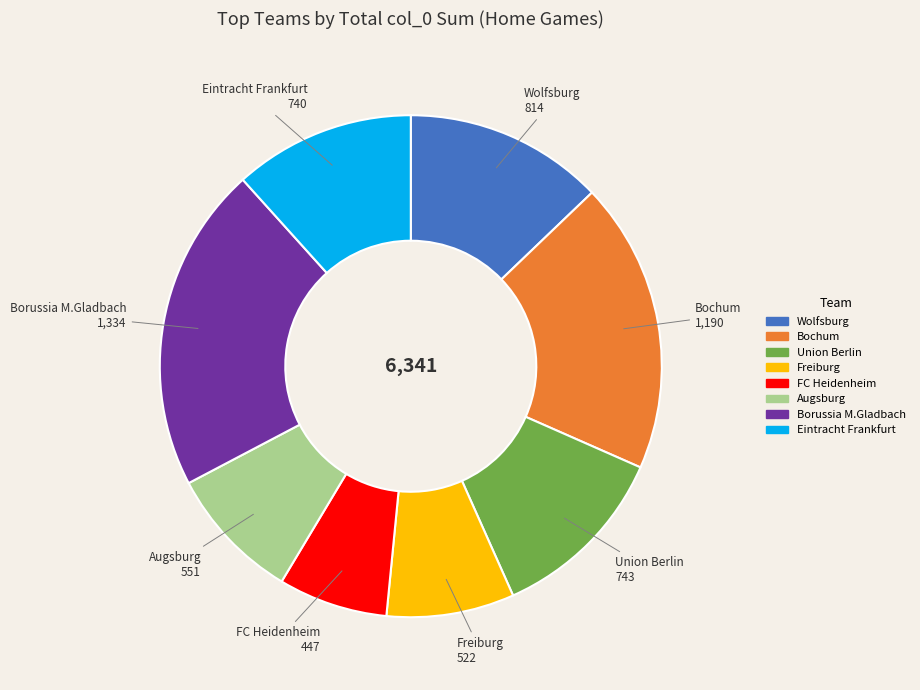

True or false: Augsburg accounts for 3% of the total.

False